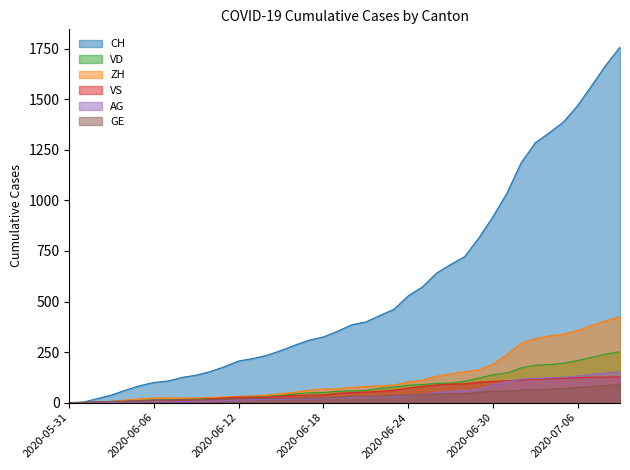

How many data points in ZH are above 75?

19